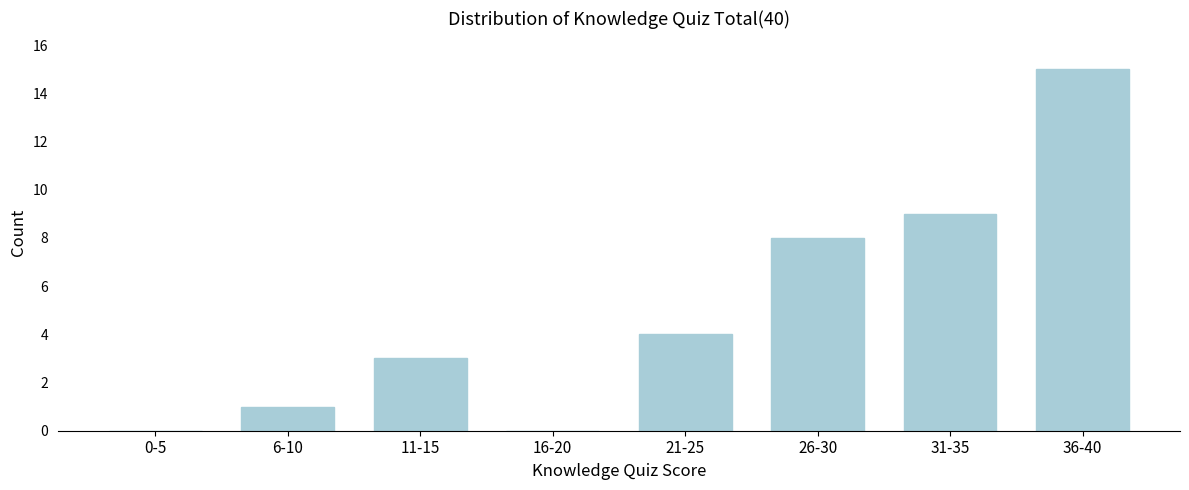

Reading left to right, transcribe all the data shown in this chart.

0-5=0	6-10=1	11-15=3	16-20=0	21-25=4	26-30=8	31-35=9	36-40=15